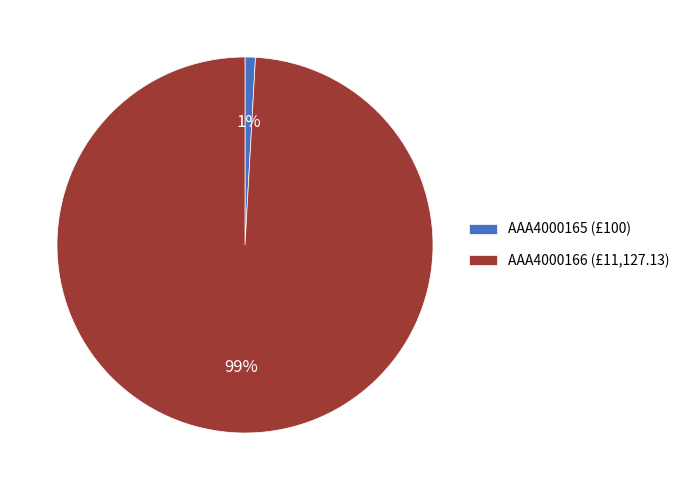

Which has a higher value, AAA4000166 (£11,127.13) or AAA4000165 (£100)?

AAA4000166 (£11,127.13)